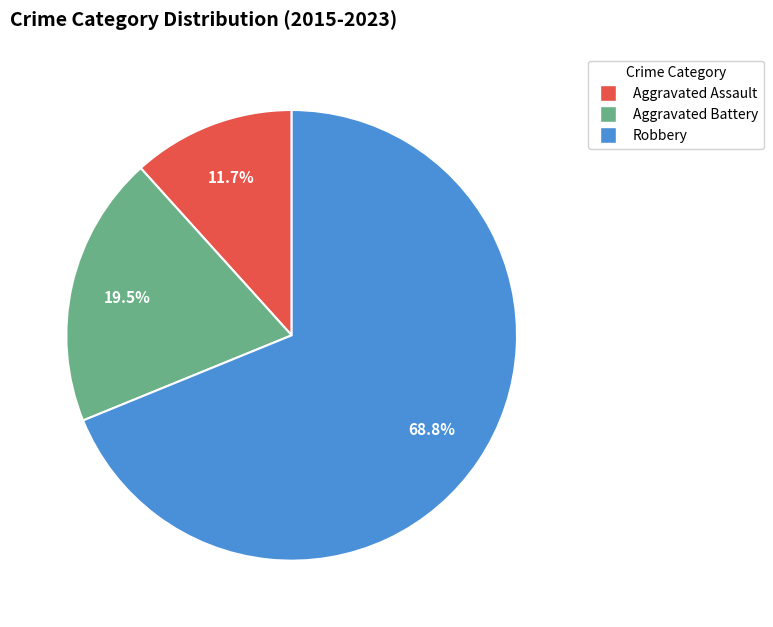

Is there a majority slice in this chart?

Yes